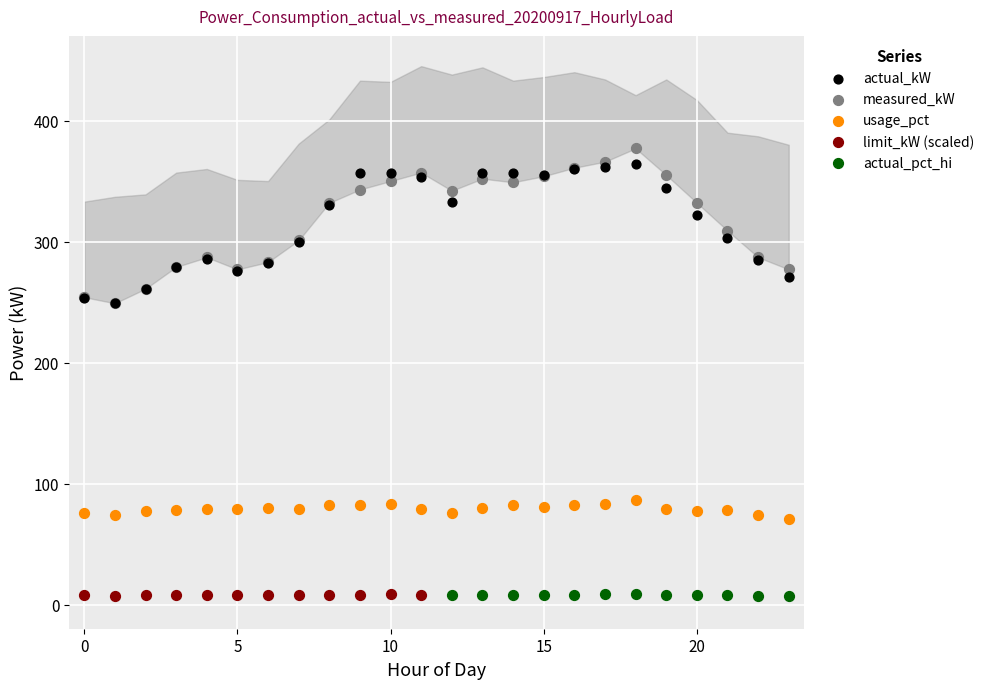

What are all the series names shown in the legend?

actual_kW, measured_kW, usage_pct, limit_kW (scaled), actual_pct_hi